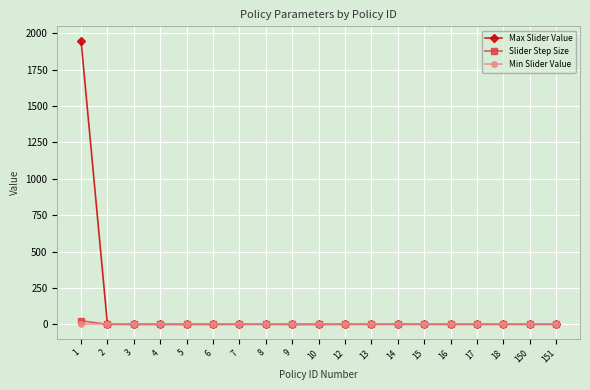

Which series has the largest total across all categories?

Max Slider Value